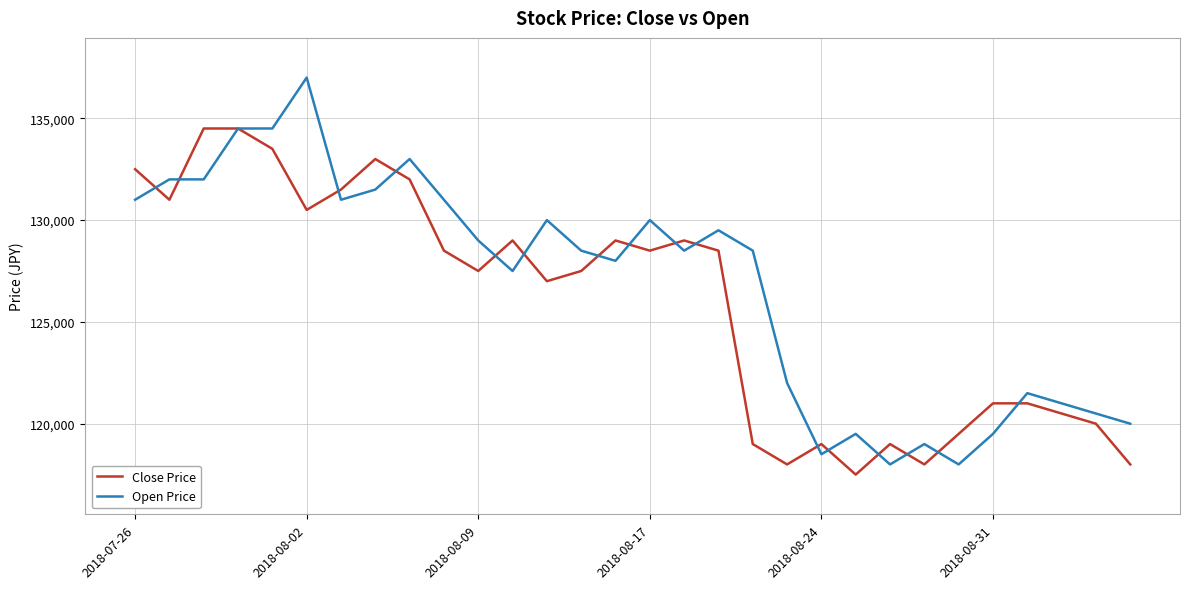

List the series in order of their peak value, lowest first.

Close Price, Open Price